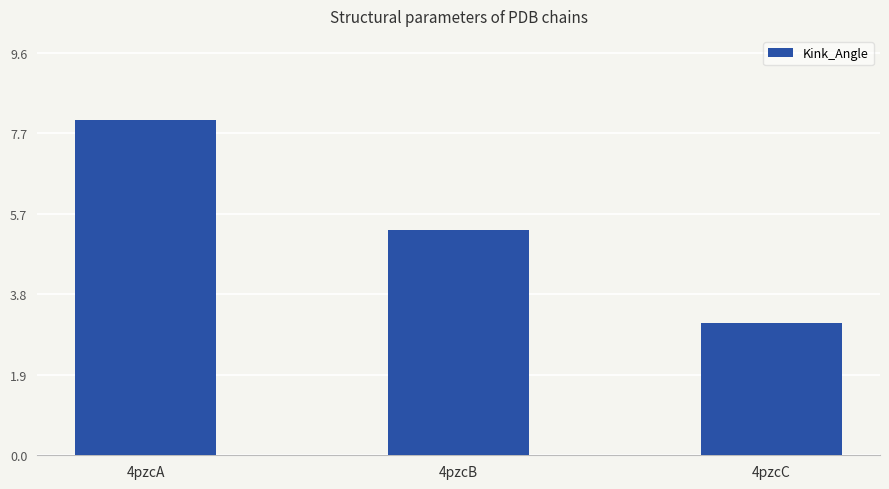

How many values are below 5?

1